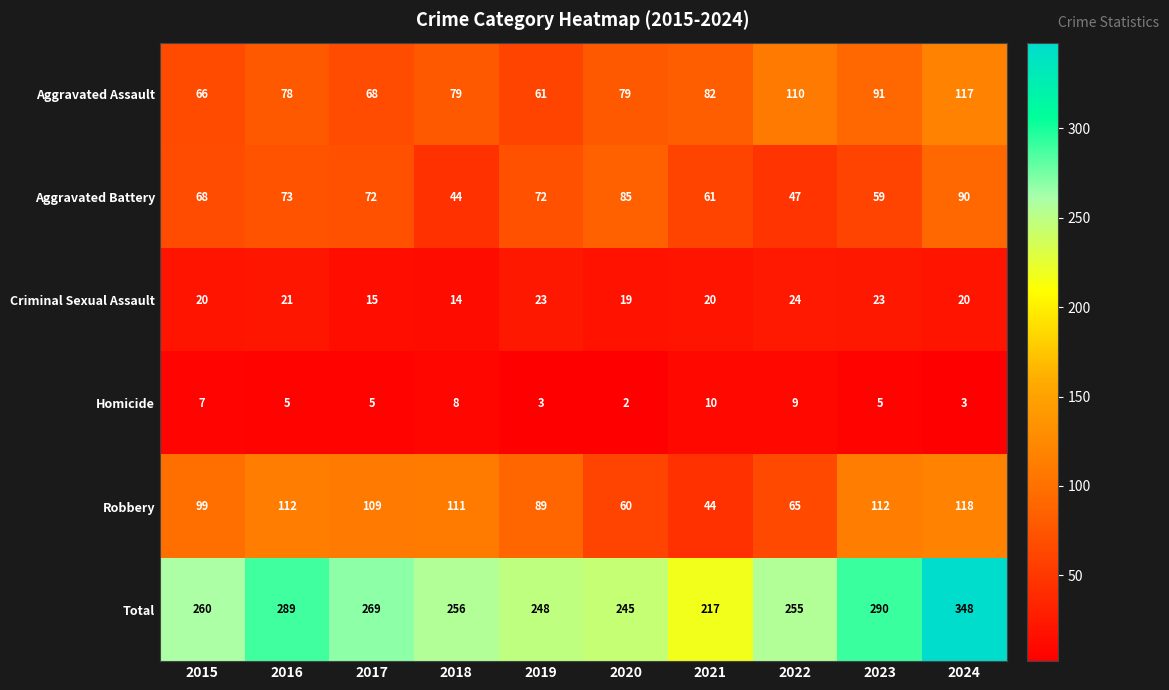

How many series are shown in this chart?

6